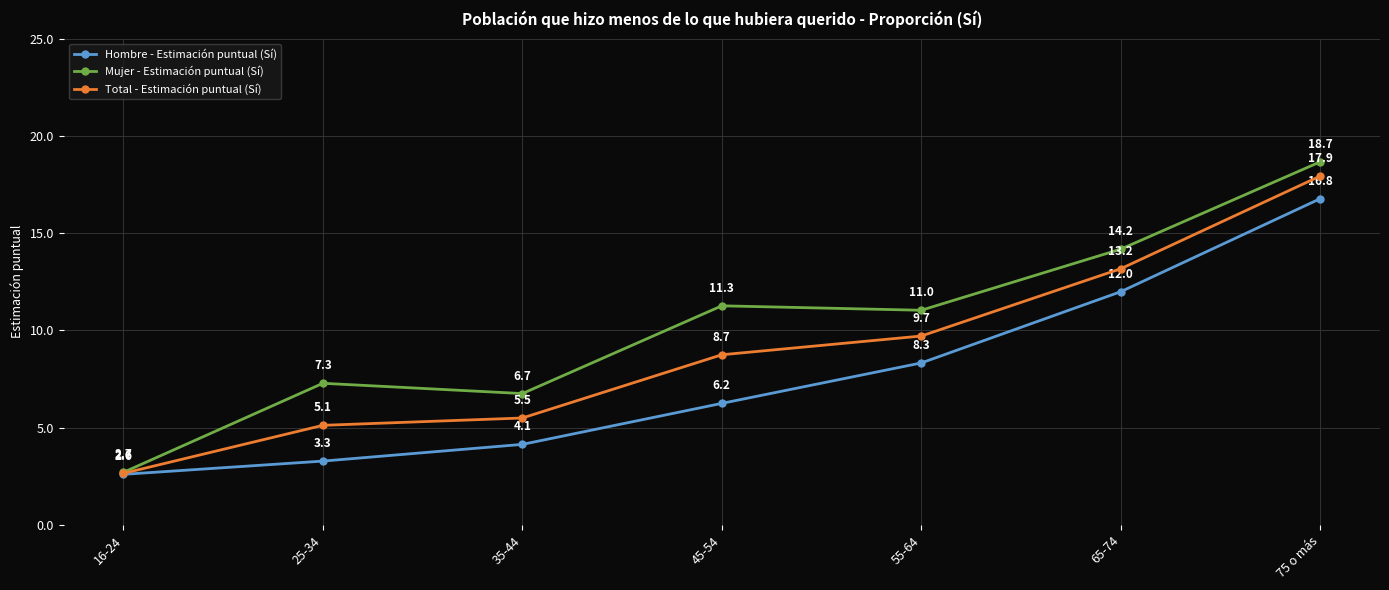

Does the chart have visible grid lines?

Yes